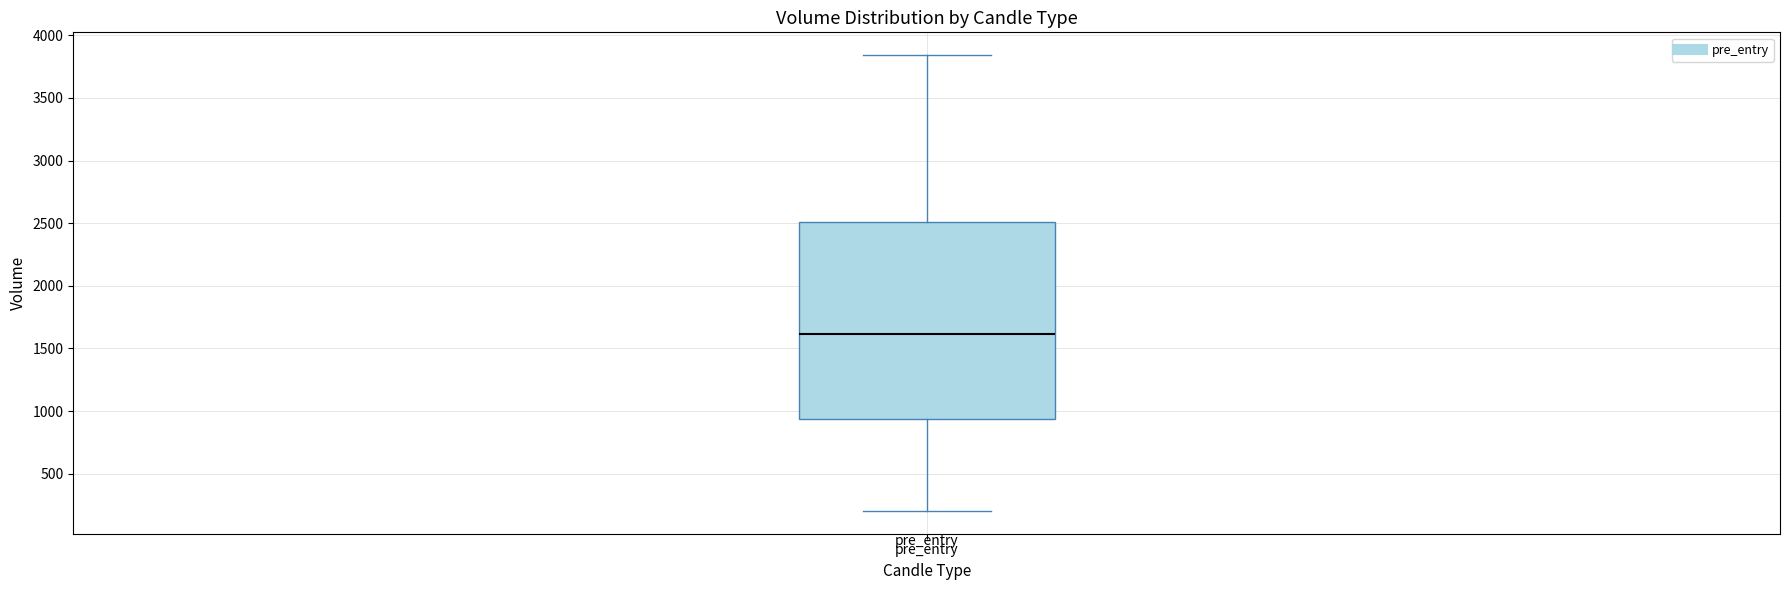

Read this box plot against the y-axis: the position of the median line, the range covered by the box, and the ends of both whiskers. The values are not printed on the chart, so give them approximately, as read against the axis.

median 1600, box 950 to 2500, whiskers 200 to 3850